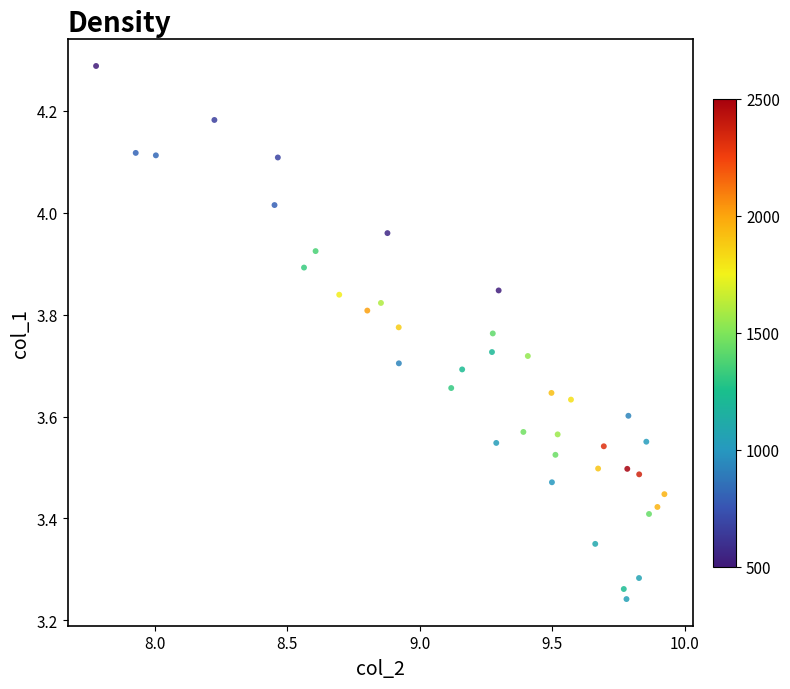

What is the range of Y values (max minus min)?

1.0